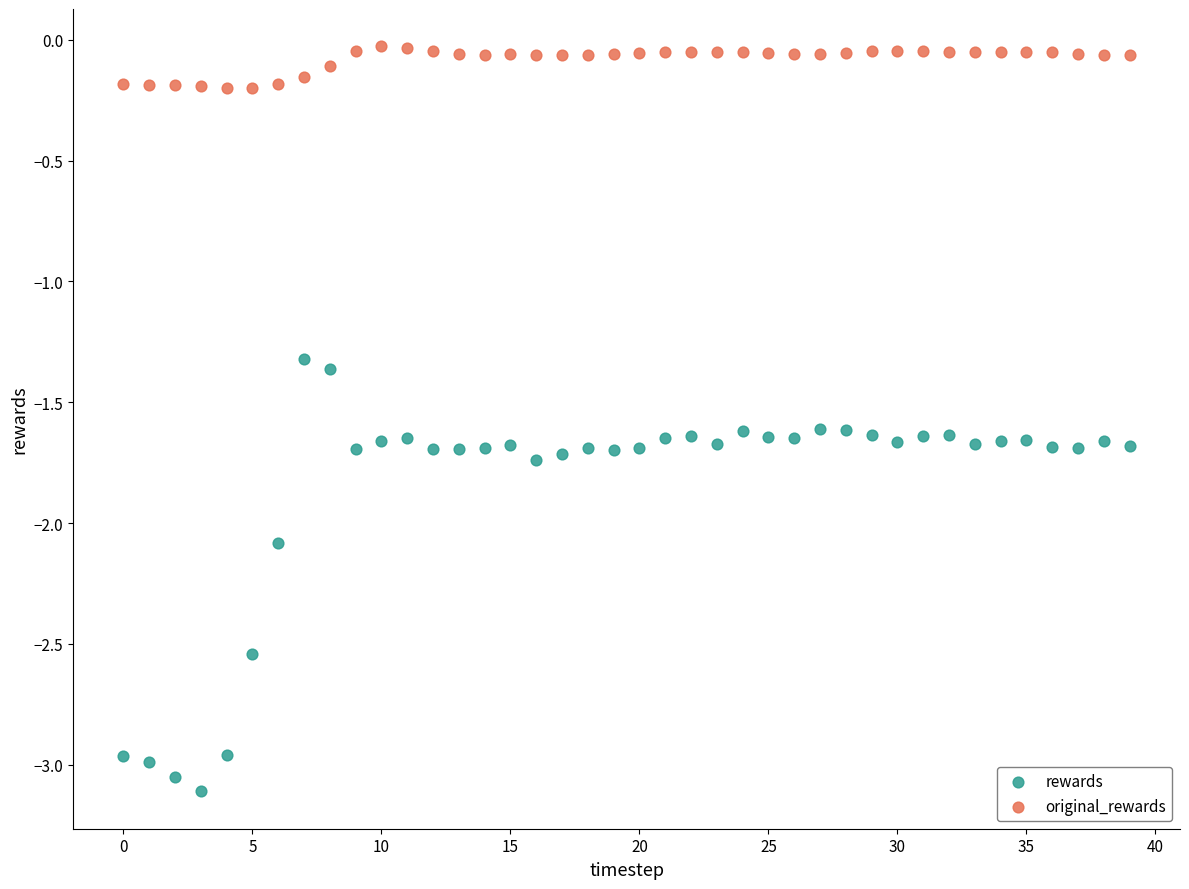

Which series reaches the minimum Y coordinate?

rewards